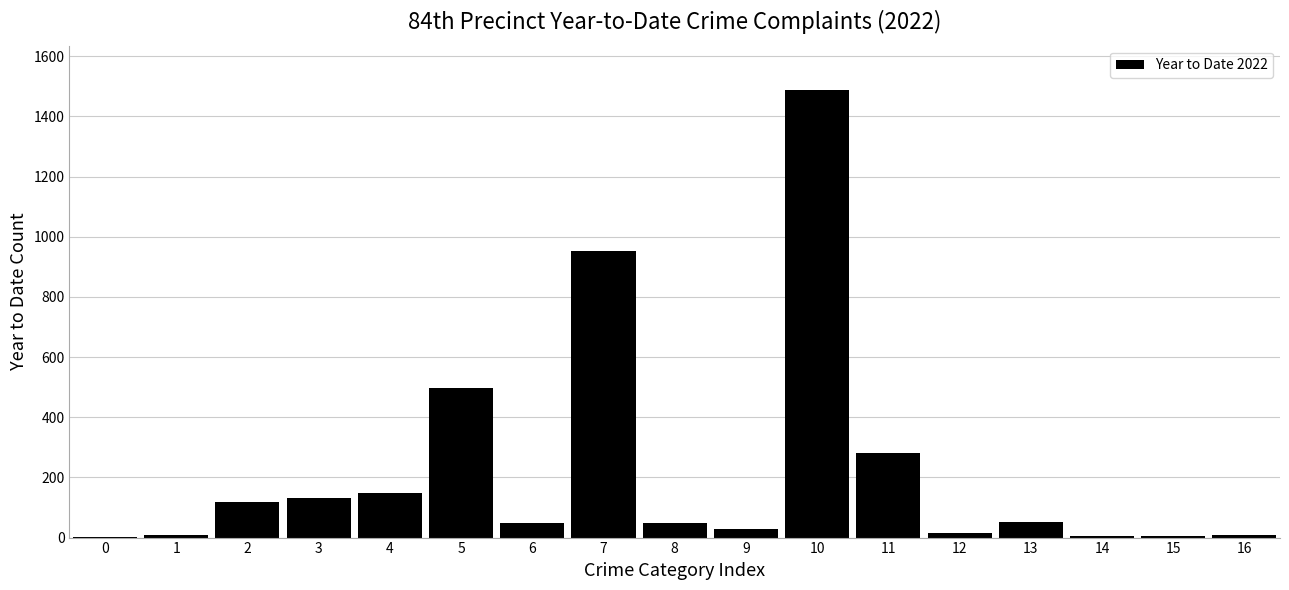

What is the maximum value shown in the chart?

1486